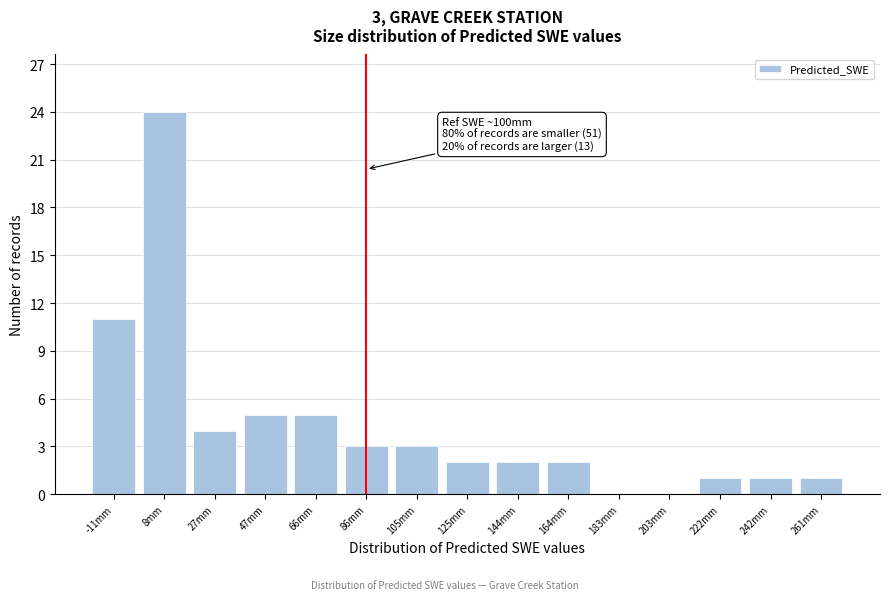

Reading right to left, list all the values displayed in this chart.

261mm=1	242mm=1	222mm=1	203mm=0	183mm=0	164mm=2	144mm=2	125mm=2	105mm=3	86mm=3	66mm=5	47mm=5	27mm=4	8mm=24	-11mm=11